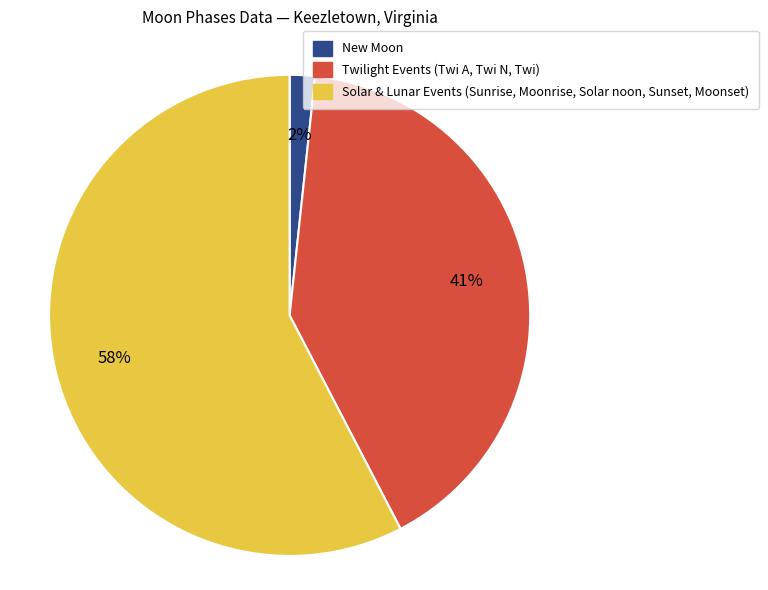

Do New Moon and Solar & Lunar Events (Sunrise, Moonrise, Solar noon, Sunset, Moonset) together represent more than half of the pie?

Yes